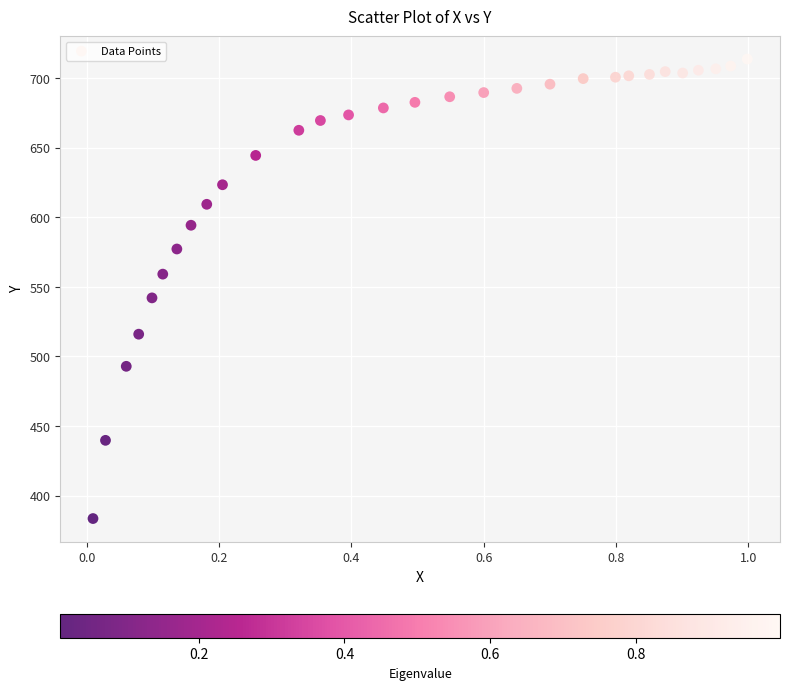

What Y value in the scatter plot is closest to 548?

542.0